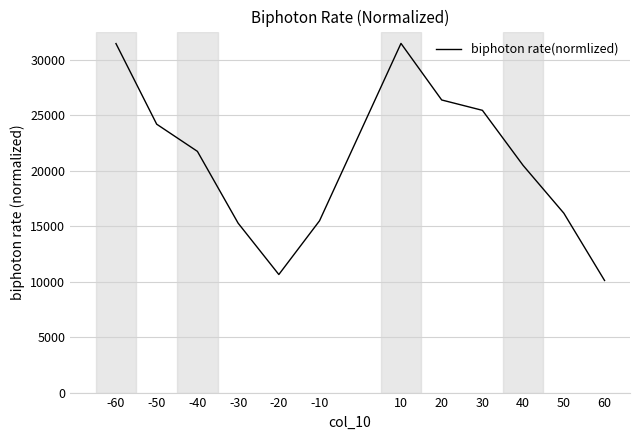

Where does the data first go above 21749?

-60